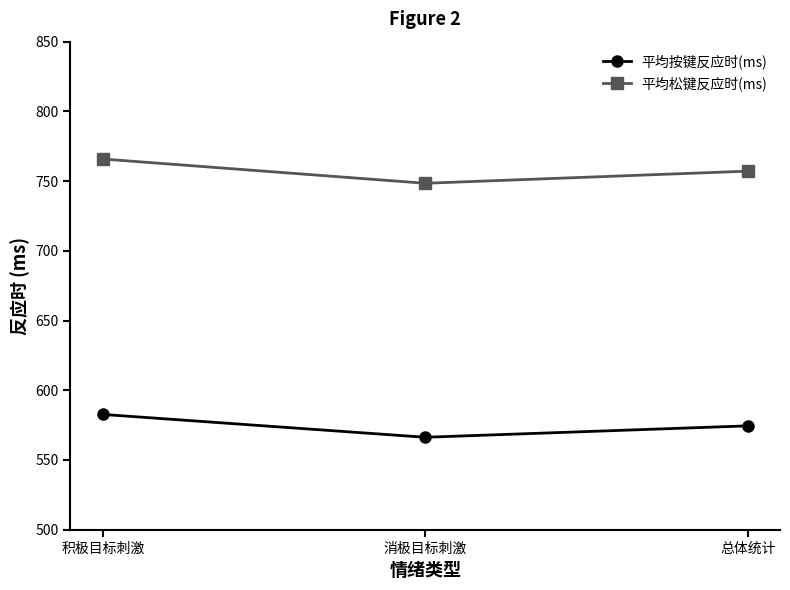

What is the difference between the 平均按键反应时(ms) values at 消极目标刺激 and 积极目标刺激?

16.4